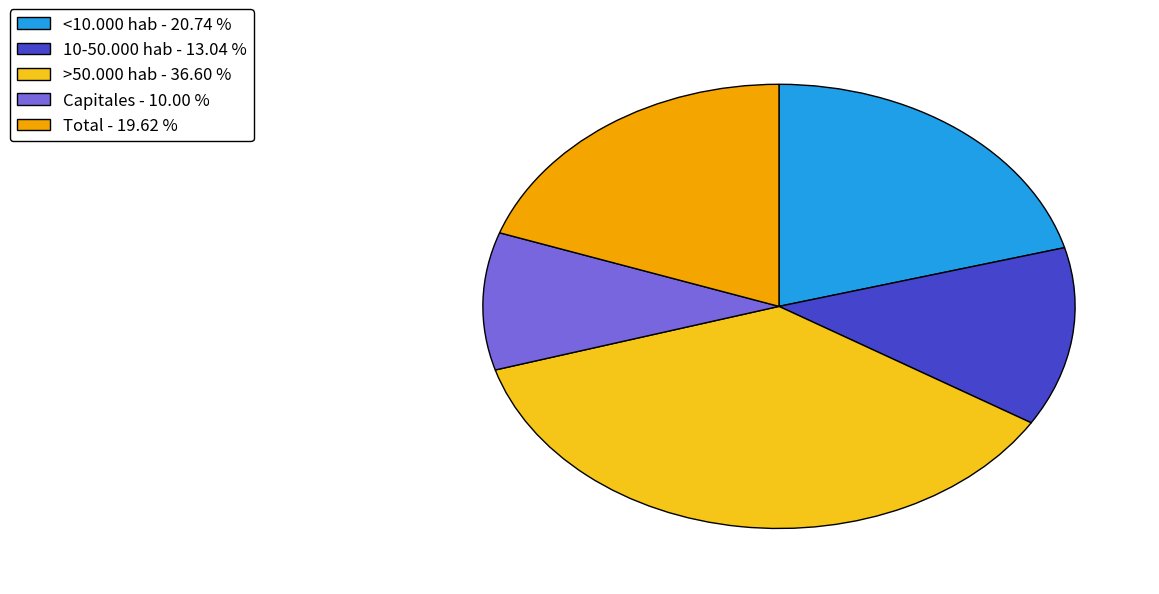

What is the ratio of the value at Total to the value at Capitales?

2.0